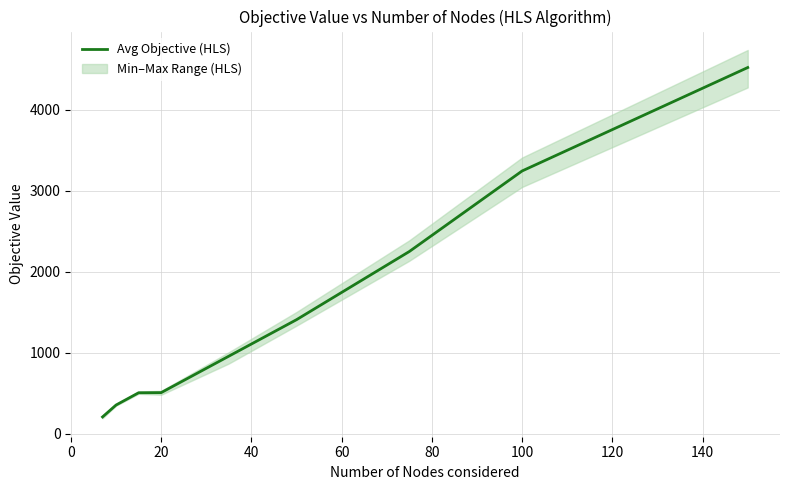

Approximately how many times larger is the value at −20 compared to 40?

0.4